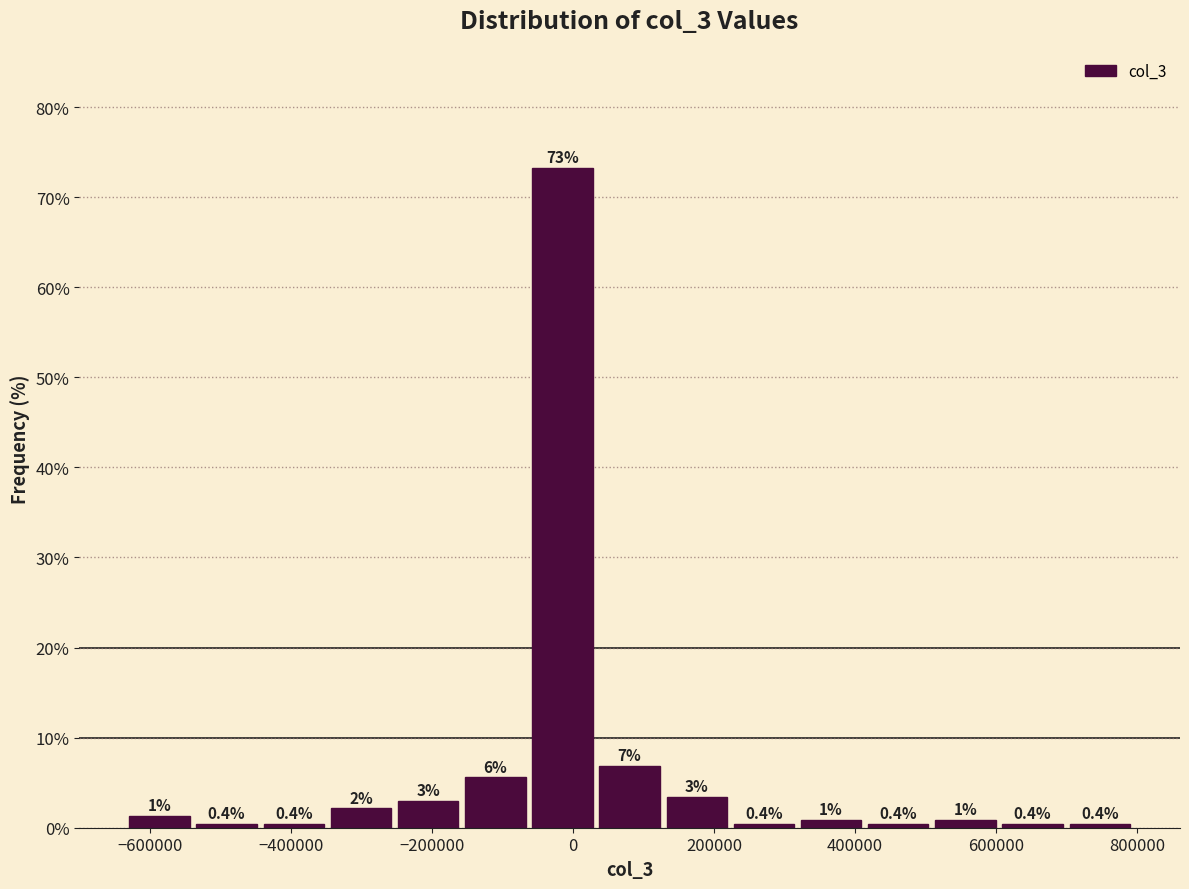

Which range on the x-axis has the tallest bar?

-60000 to 40000